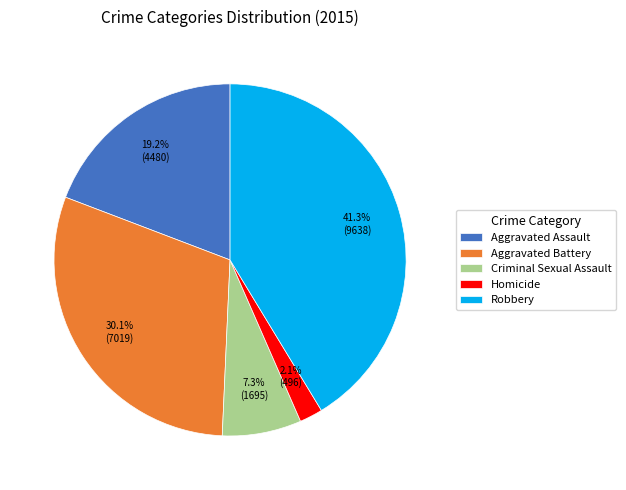

Rank the categories by value from lowest to highest.

Homicide, Criminal Sexual Assault, Aggravated Assault, Aggravated Battery, Robbery